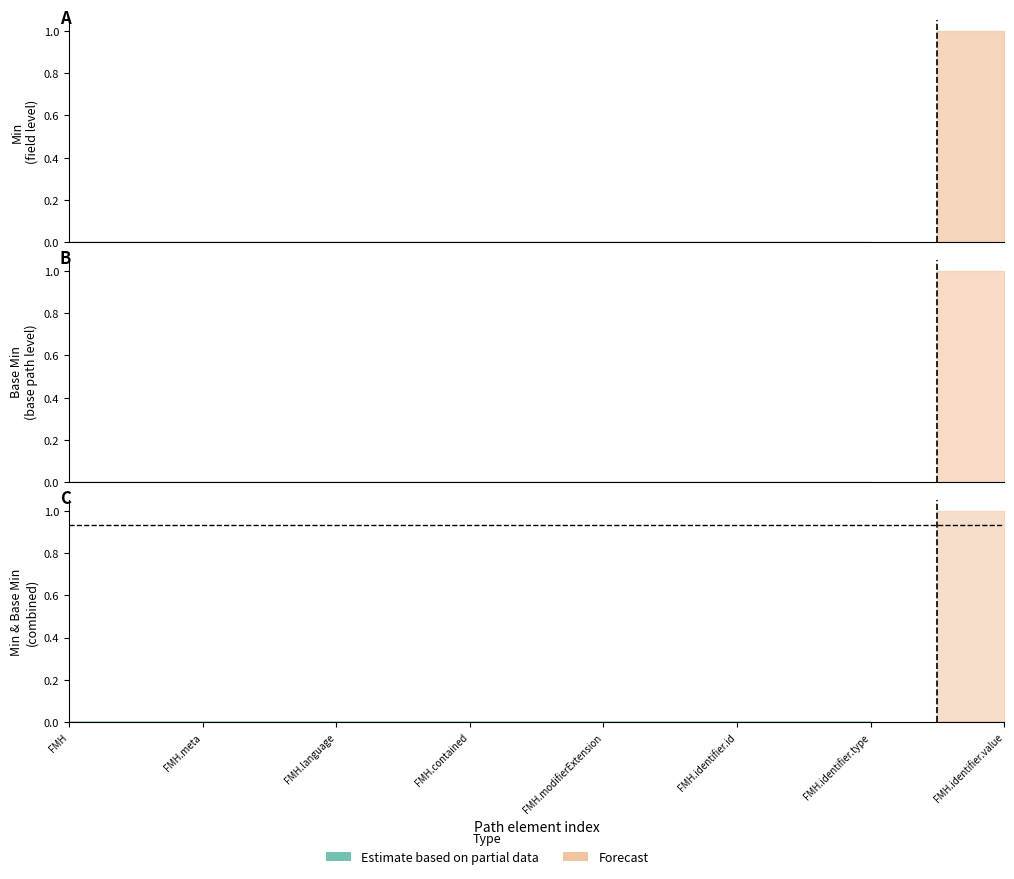

True or false: Base Min and Min cross at least once.

False